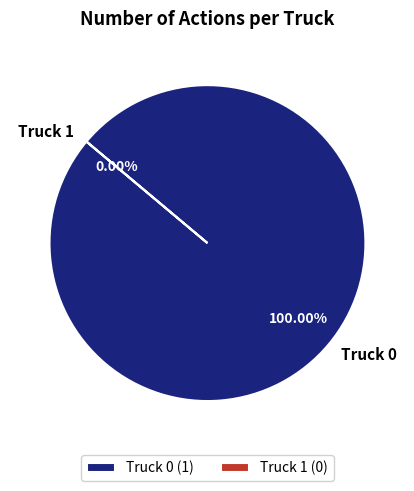

The Truck 1 slice represents 1% of the pie. True or false?

False